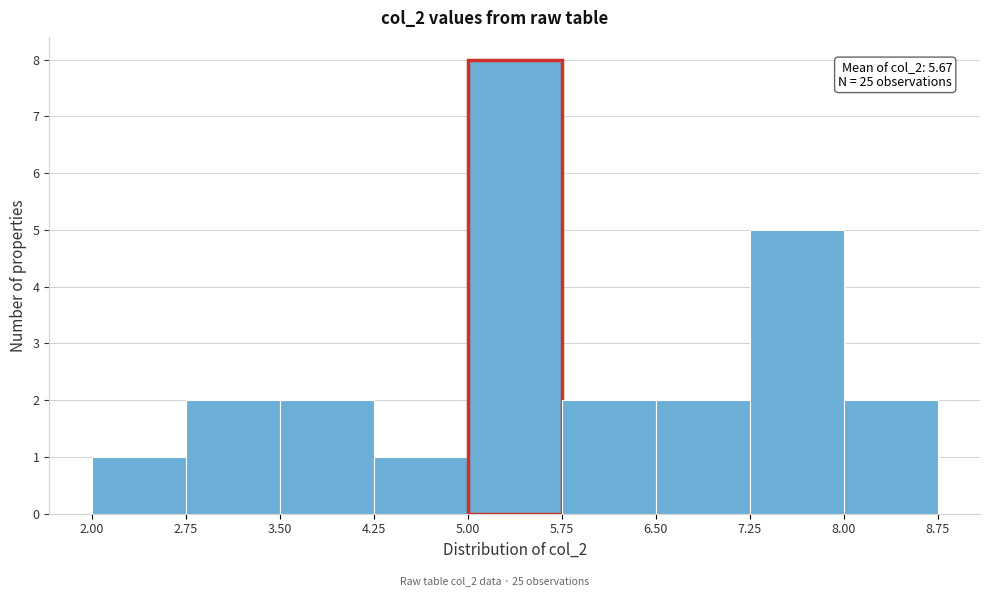

Over which range of the x-axis is the bar tallest?

5.00 to 5.75